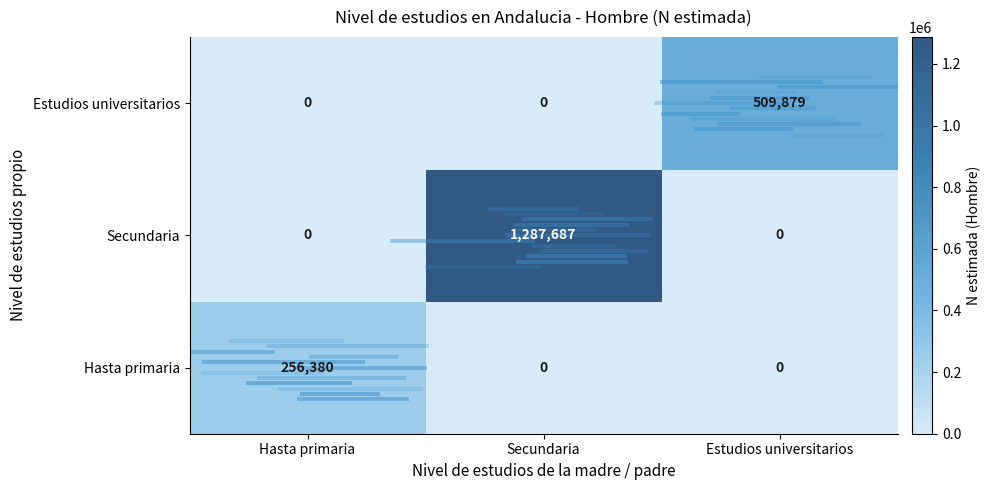

What is the total value across all series at Estudios universitarios?

509879